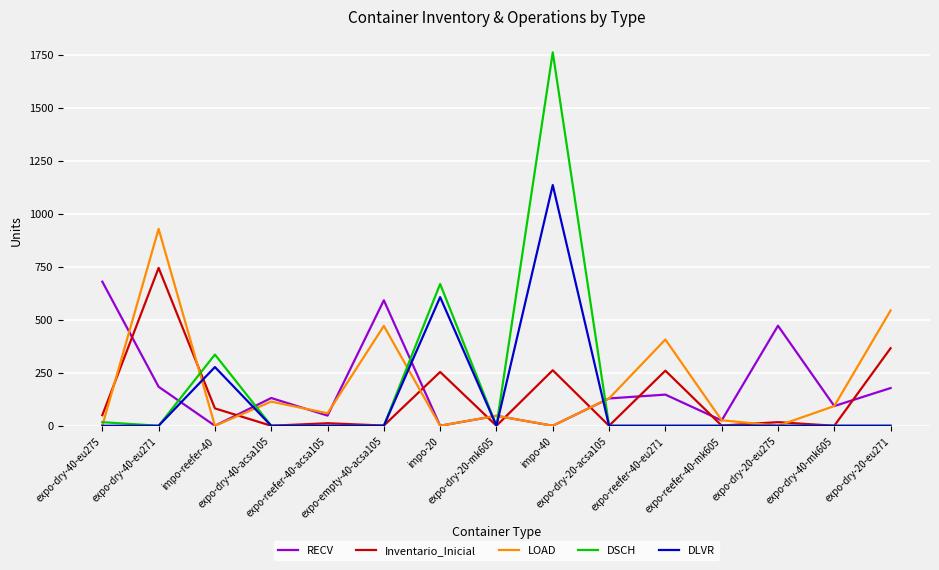

How many lines are shown in the chart?

5